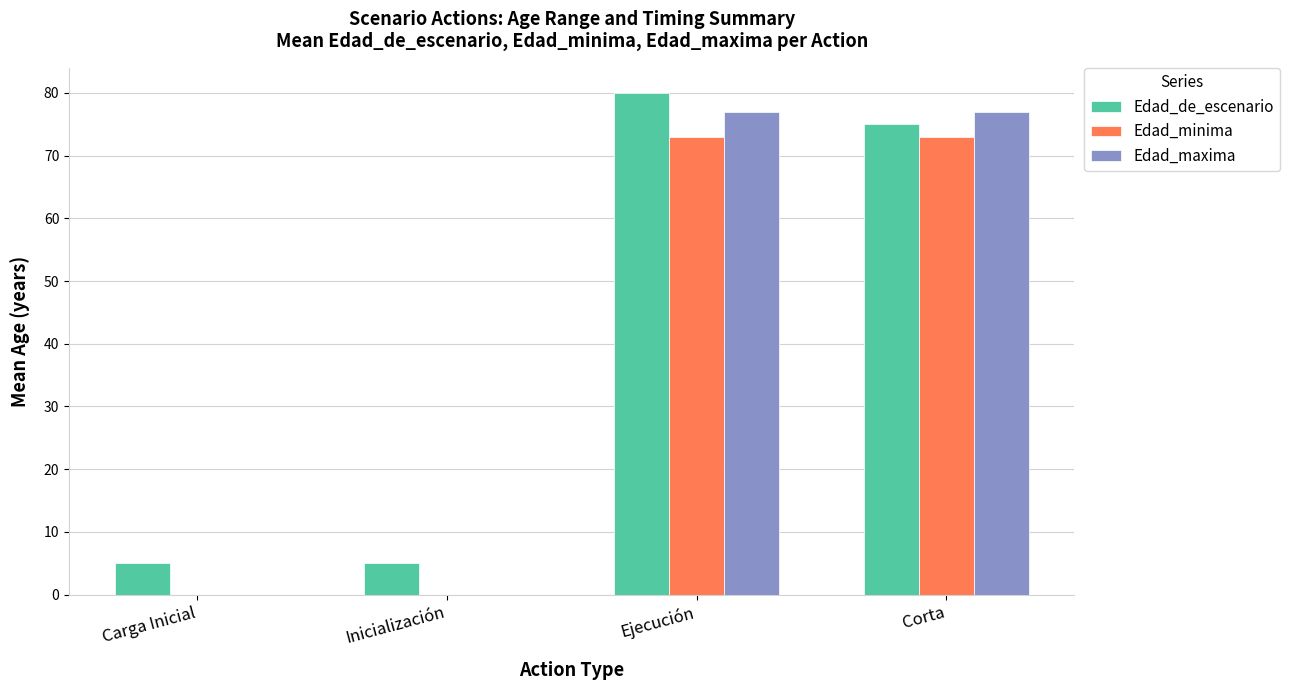

Which series changed the most between Carga Inicial and Corta?

Edad_maxima